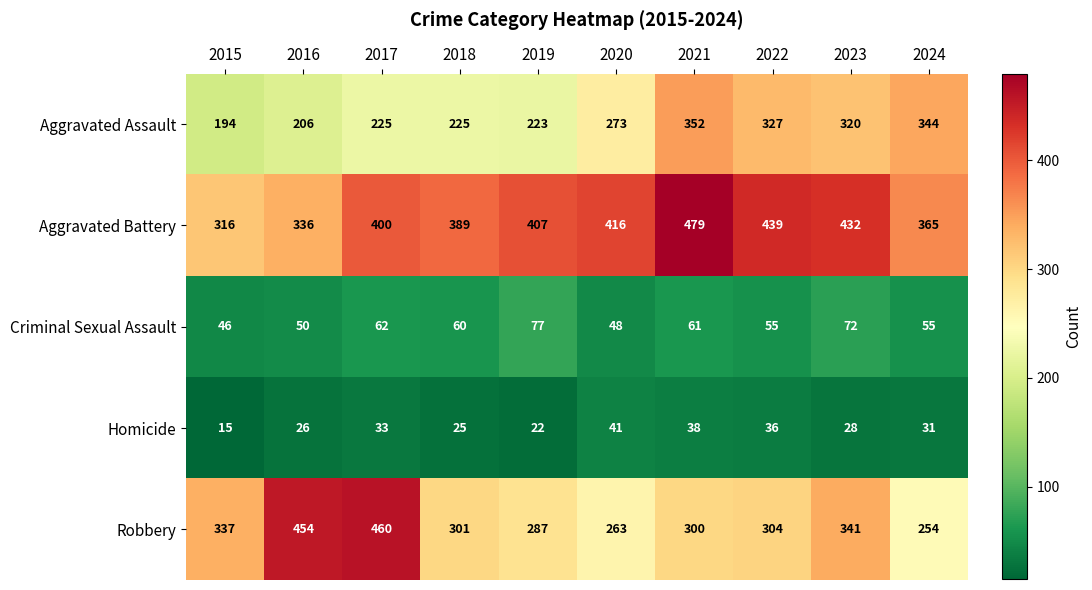

What is the difference between the maximum and second lowest values in the Aggravated Battery series?

143